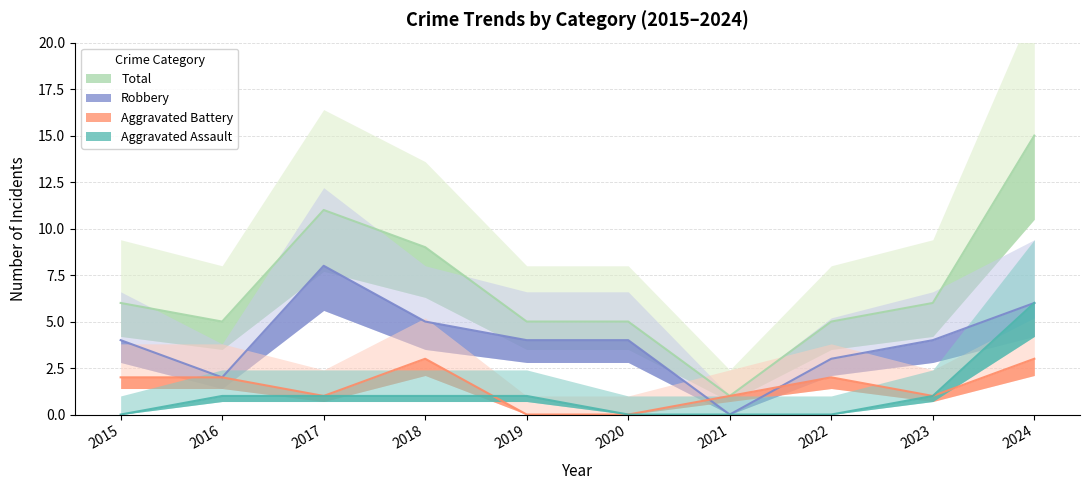

Reading right to left, what are all the values shown in this chart?

Aggravated Assault: 6	1	0	0	0	1	1	1	1	0
Aggravated Battery: 3	1	2	1	0	0	3	1	2	2
Robbery: 6	4	3	0	4	4	5	8	2	4
Total: 15	6	5	1	5	5	9	11	5	6